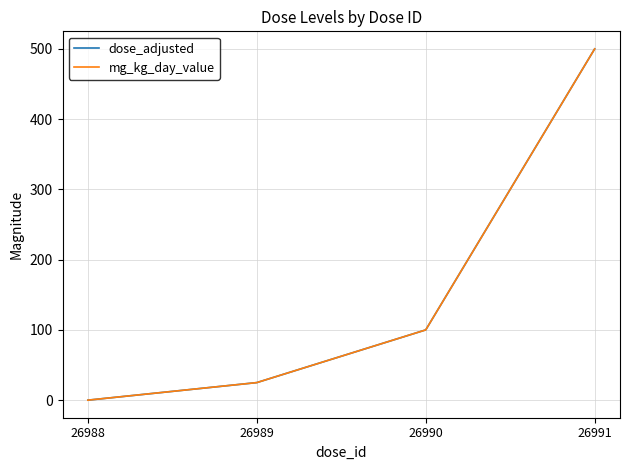

Is this an area chart (filled region under the line)?

No